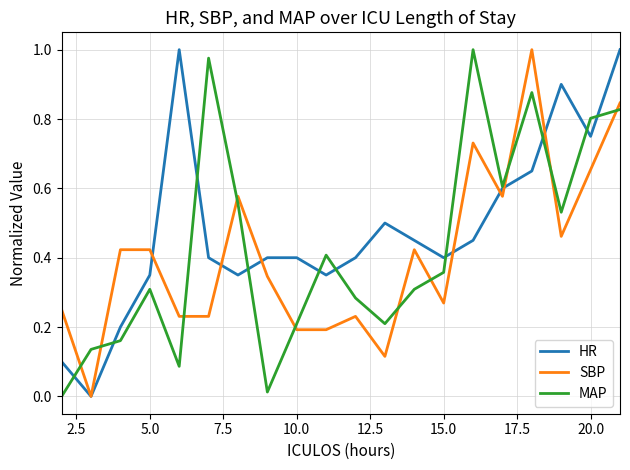

Which series has the largest total across all categories?

HR